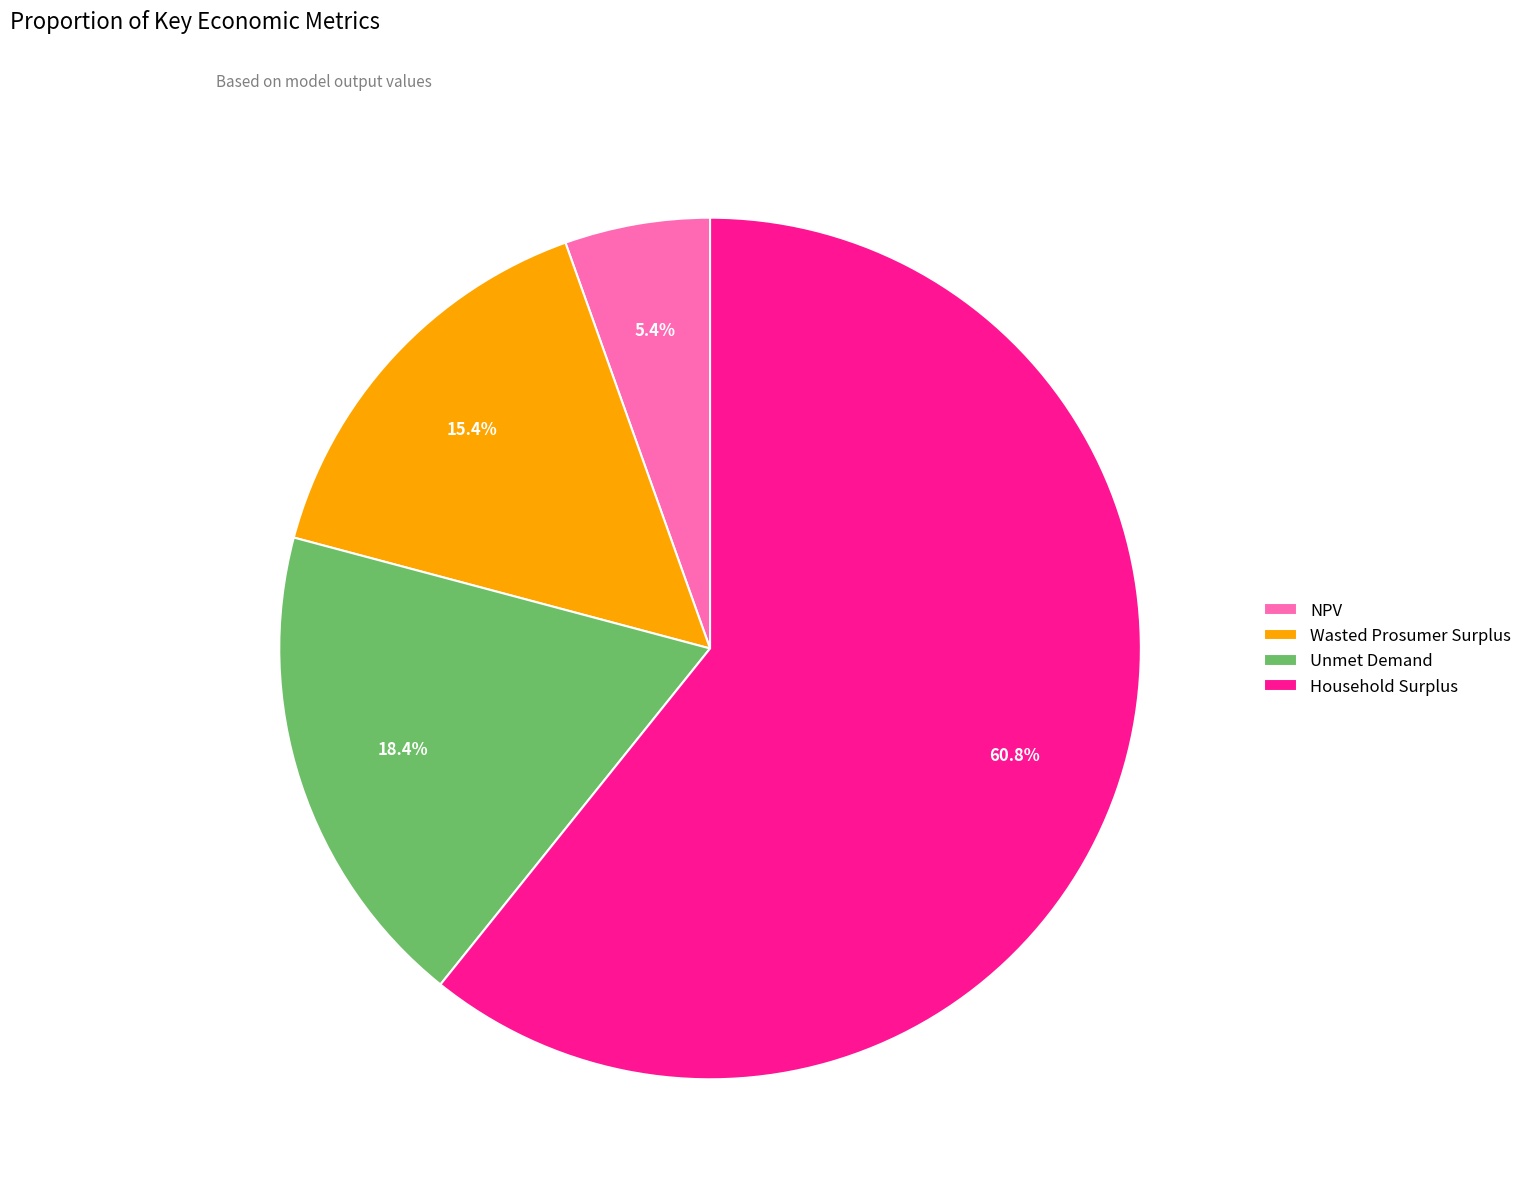

How many slices are in this pie chart?

4